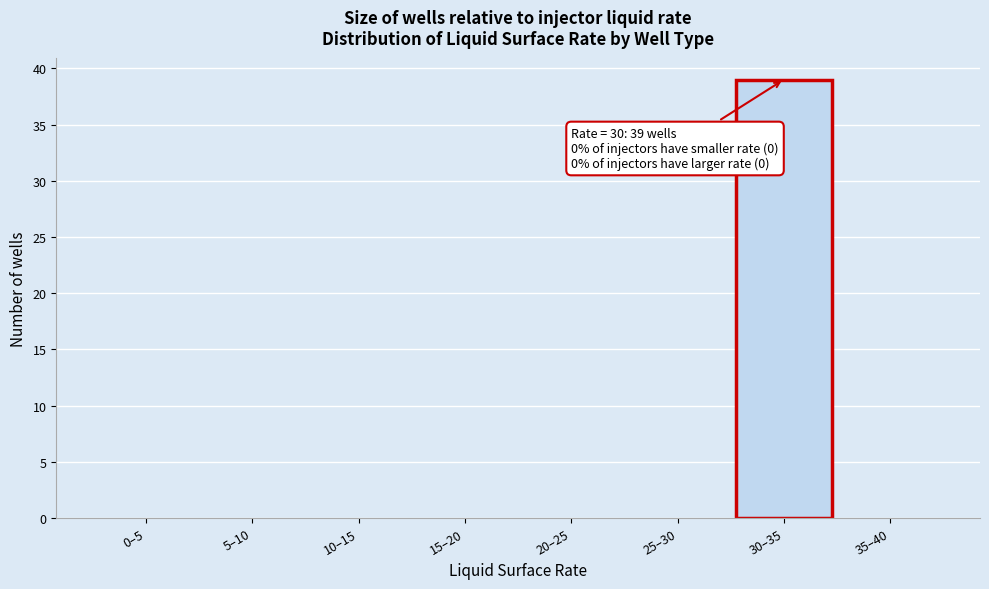

Reading left to right, list all the values displayed in this chart.

0–5=0	5–10=0	10–15=0	15–20=0	20–25=0	25–30=0	30–35=39	35–40=0